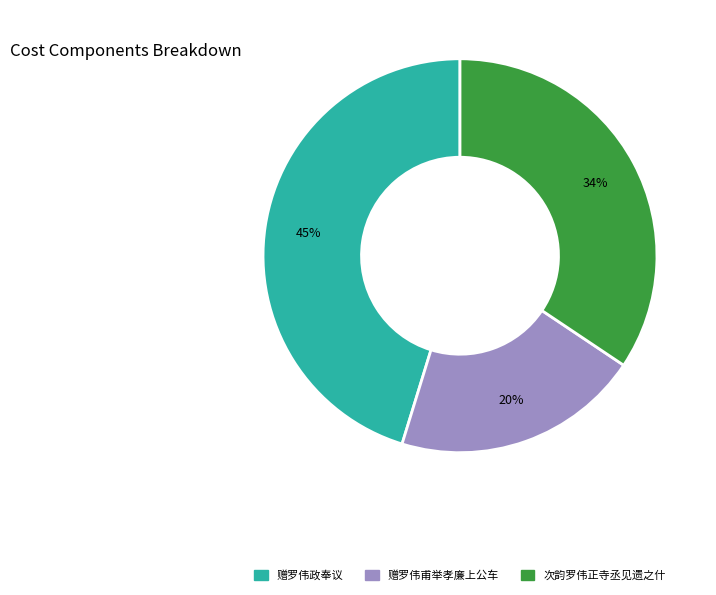

Is there any slice that represents more than half of the pie?

No